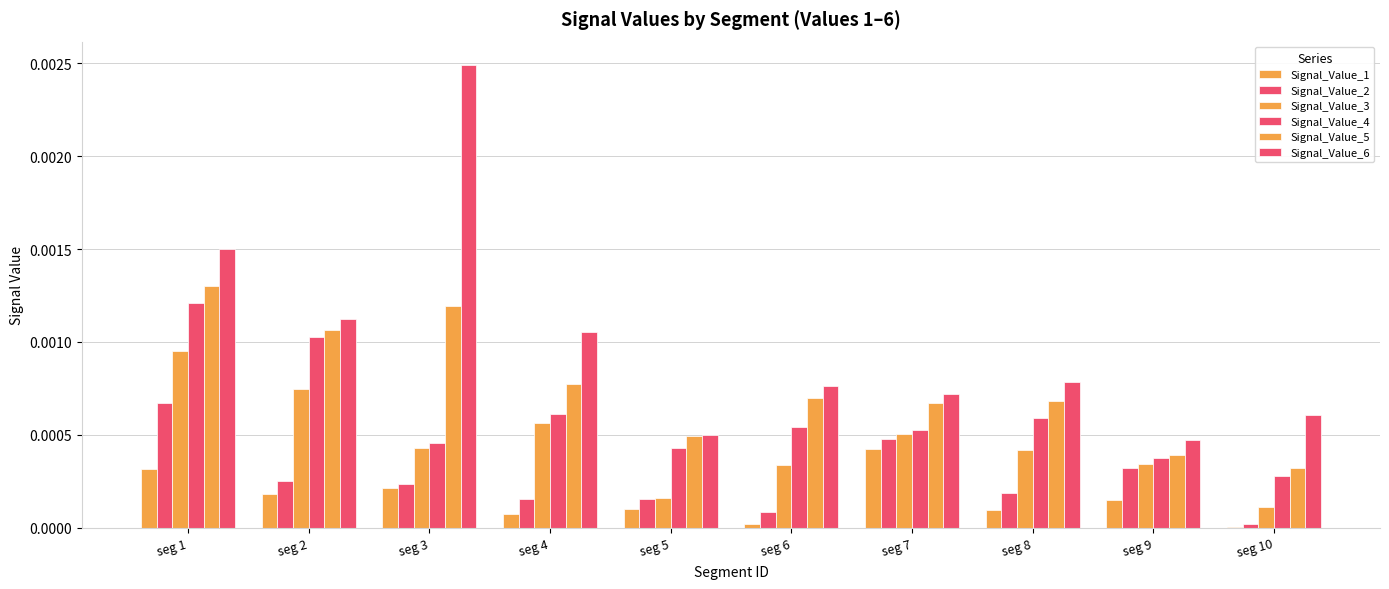

How many groups of bars are there?

10